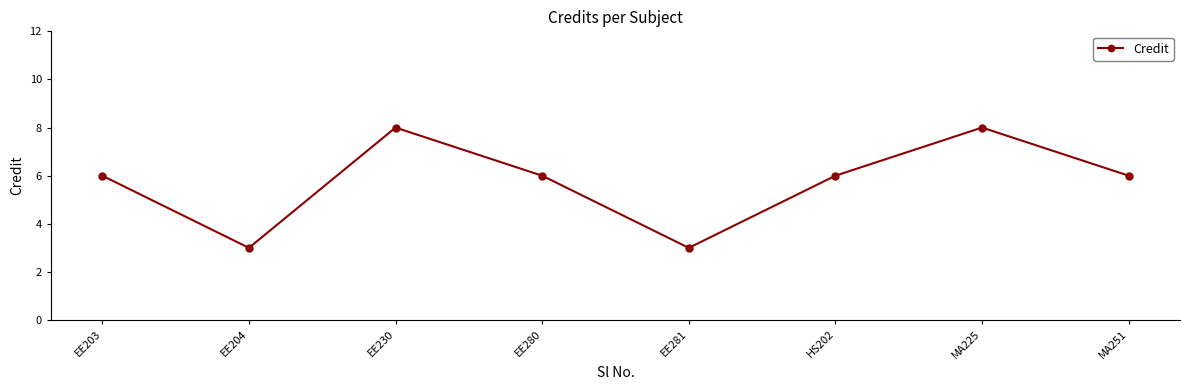

What is the value of the 5th point from the left?

3